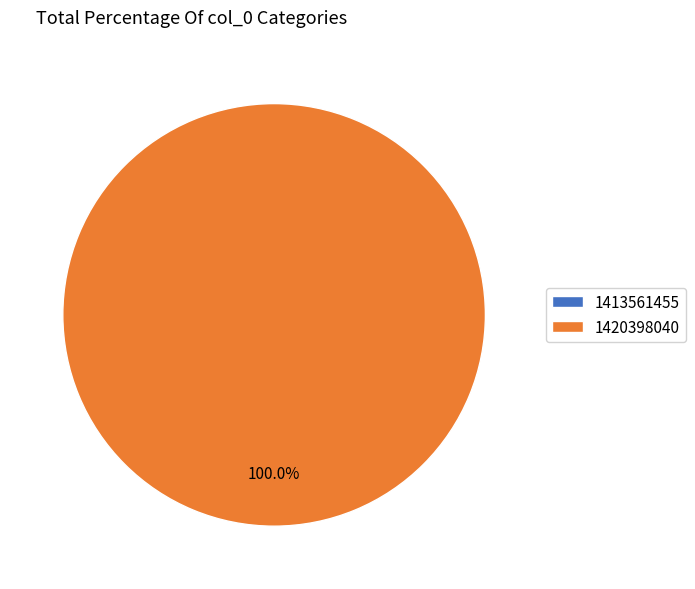

What is the change in value from 1413561455 to 1420398040?

+1